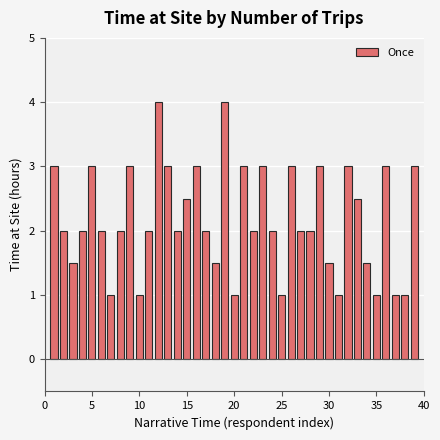

What is the value of the 38th bar from the left?

1.0